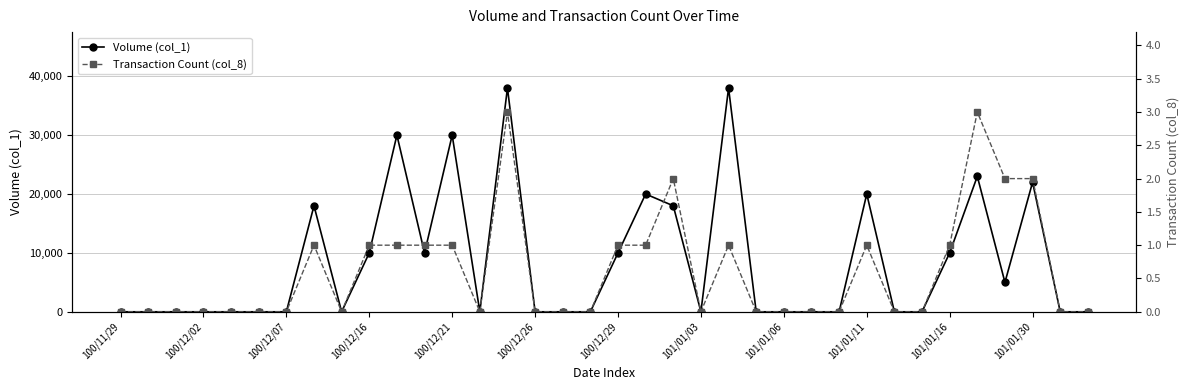

True or false: Transaction Count (col_8) has more than 1 interior local peaks.

True